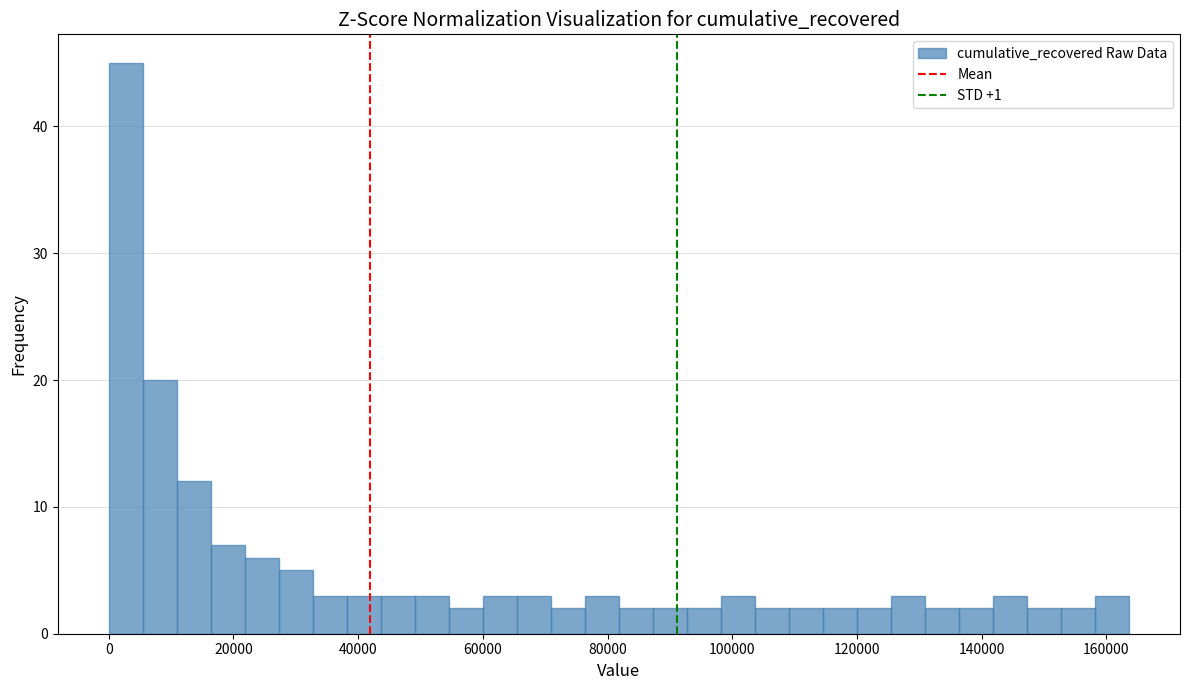

Read against the x-axis, roughly where is the centre of the tallest bar?

2000